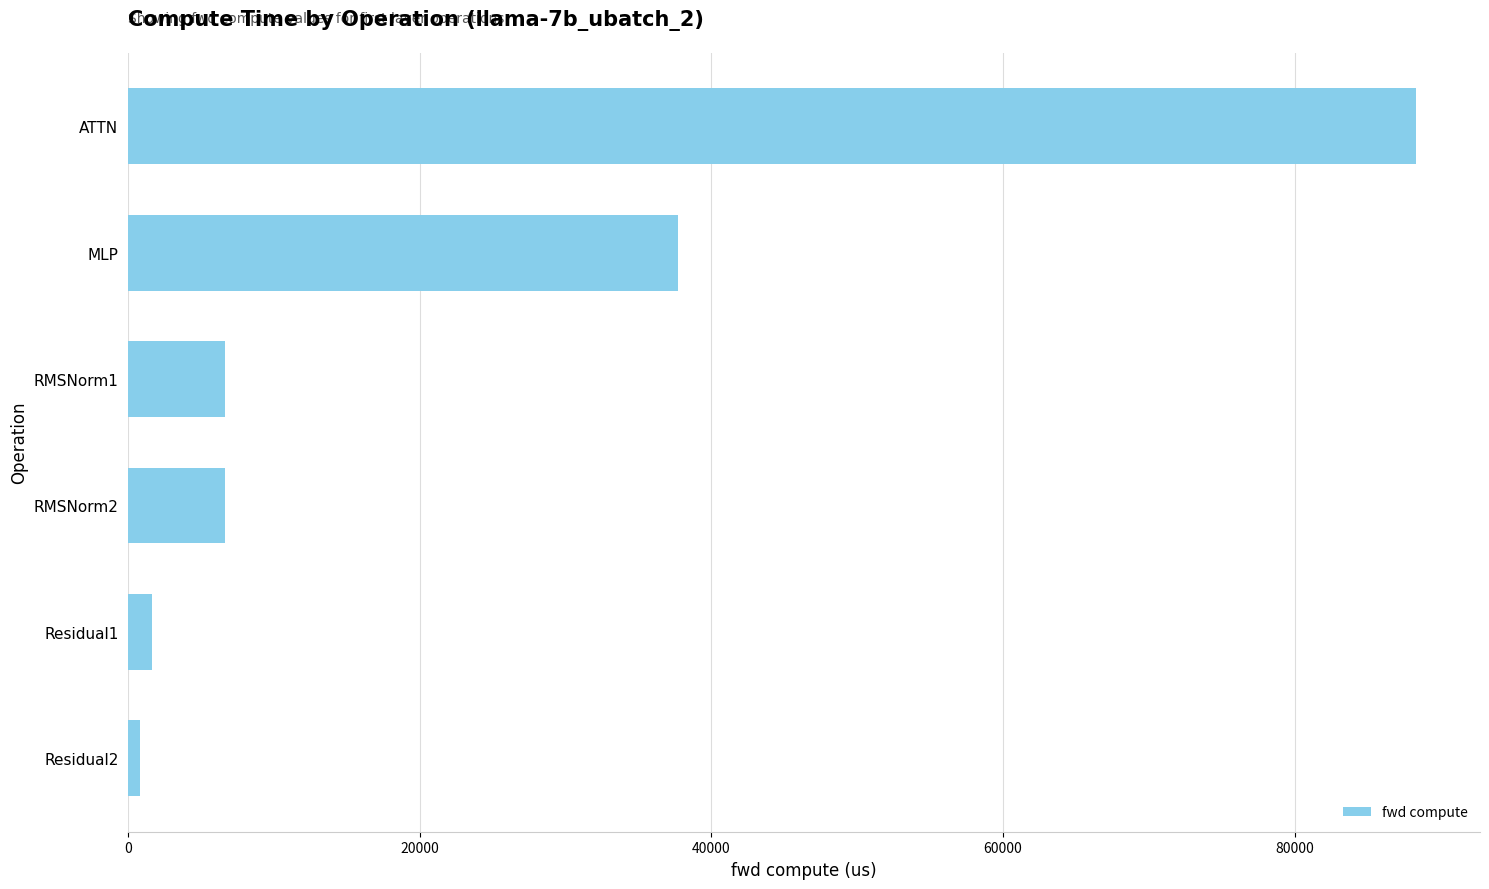

Where is the data nearest to the value 44550?

MLP